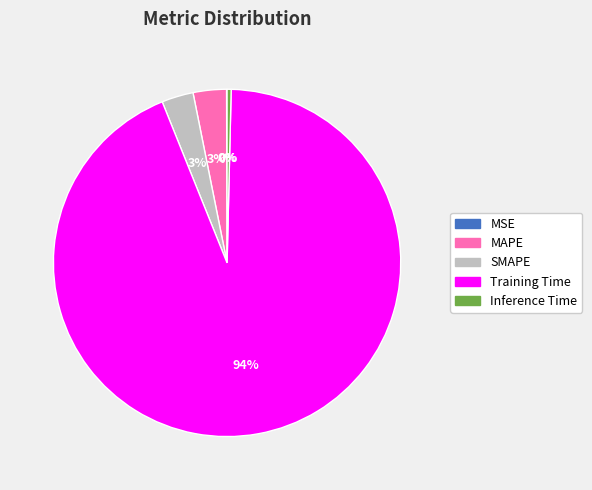

What is the largest slice in the pie chart?

Training Time